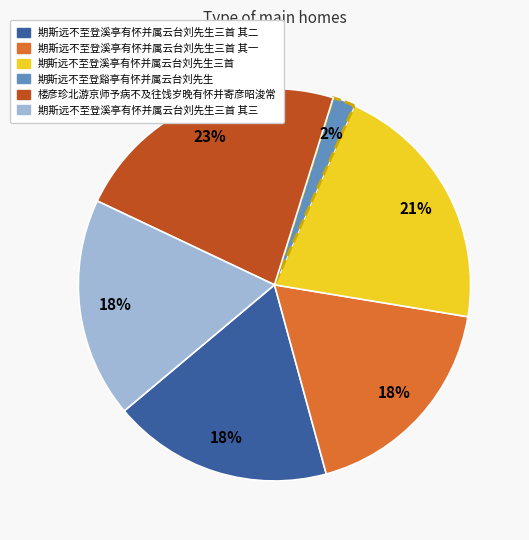

To the nearest percent, what is the average slice percentage?

17%